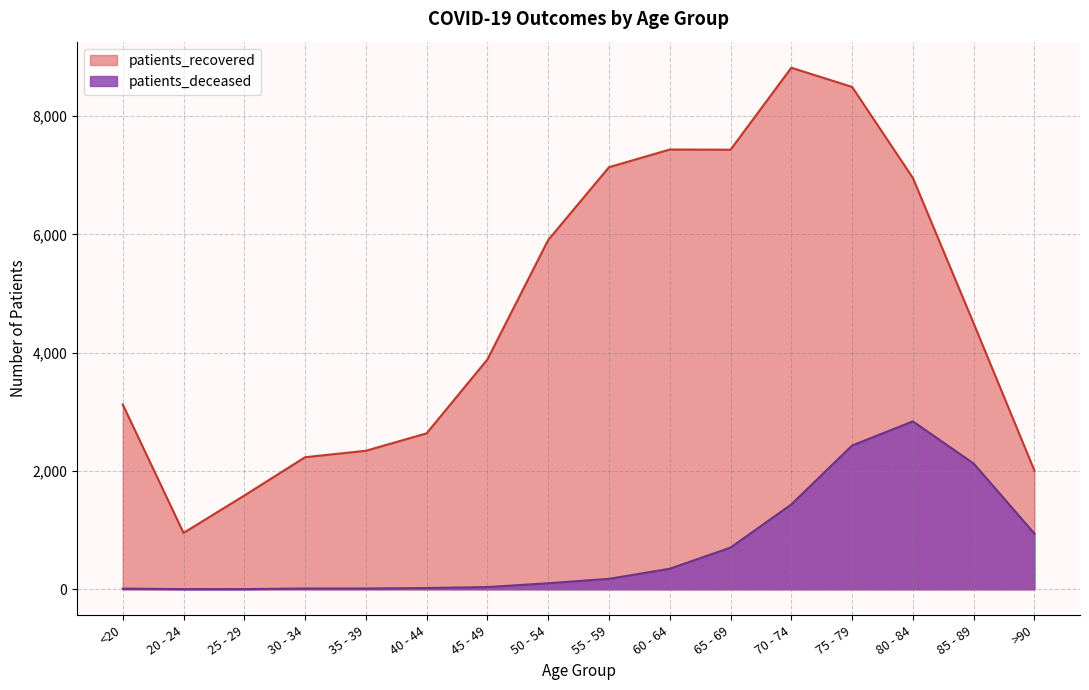

At which category does patients_recovered reach its first local peak?

60 - 64